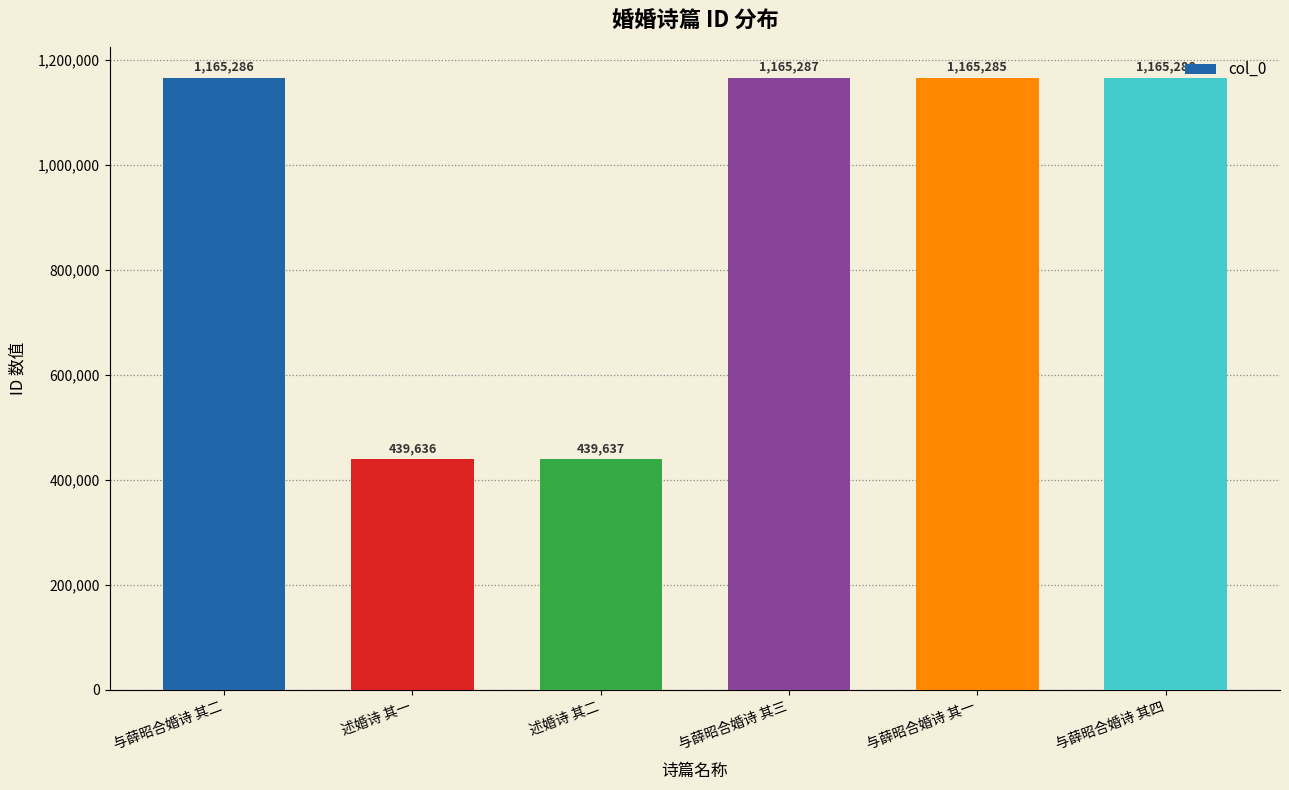

Which category has the lowest value across all series?

述婚诗 其一